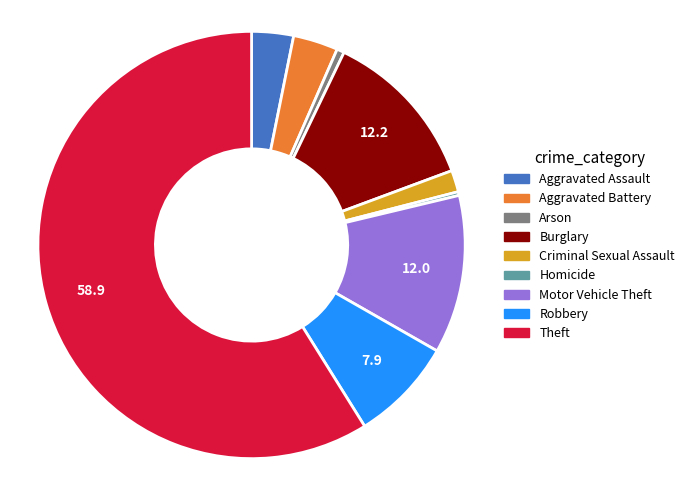

Is Burglary the majority of the pie?

No